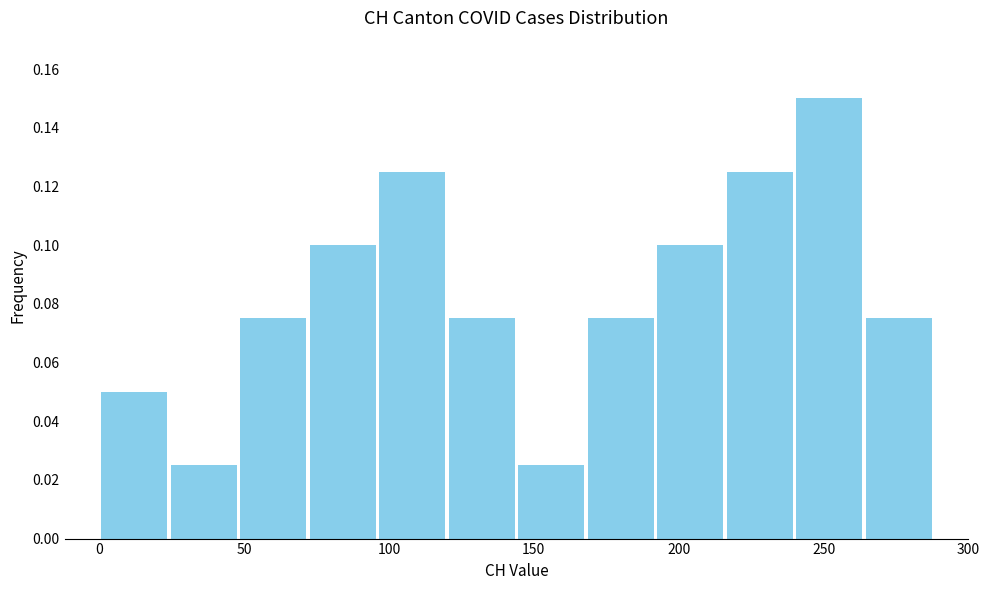

Reading left to right, list every bar in this chart as the range it spans on the x-axis followed by its height. Neither the bar edges nor the heights are printed on the chart, so give them approximately, as read against the axes.

0 to 24: 0.050
24 to 48: 0.026
48 to 72: 0.076
72 to 96: 0.100
96 to 120: 0.126
120 to 144: 0.076
144 to 168: 0.026
168 to 192: 0.076
192 to 216: 0.100
216 to 240: 0.126
240 to 264: 0.150
264 to 288: 0.076